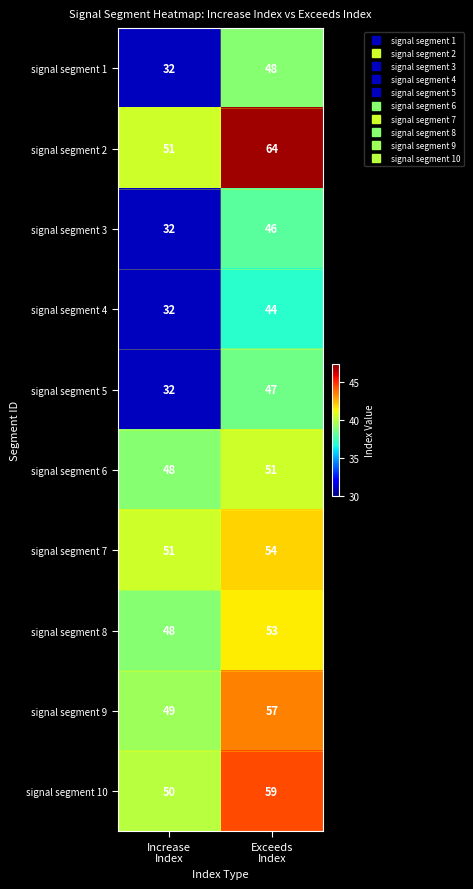

How many data points does each series have?

2